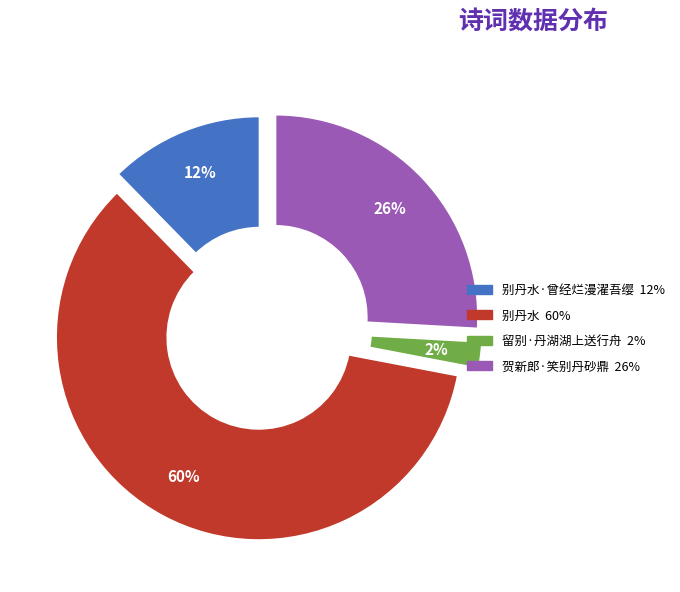

Is there a majority slice in this chart?

Yes